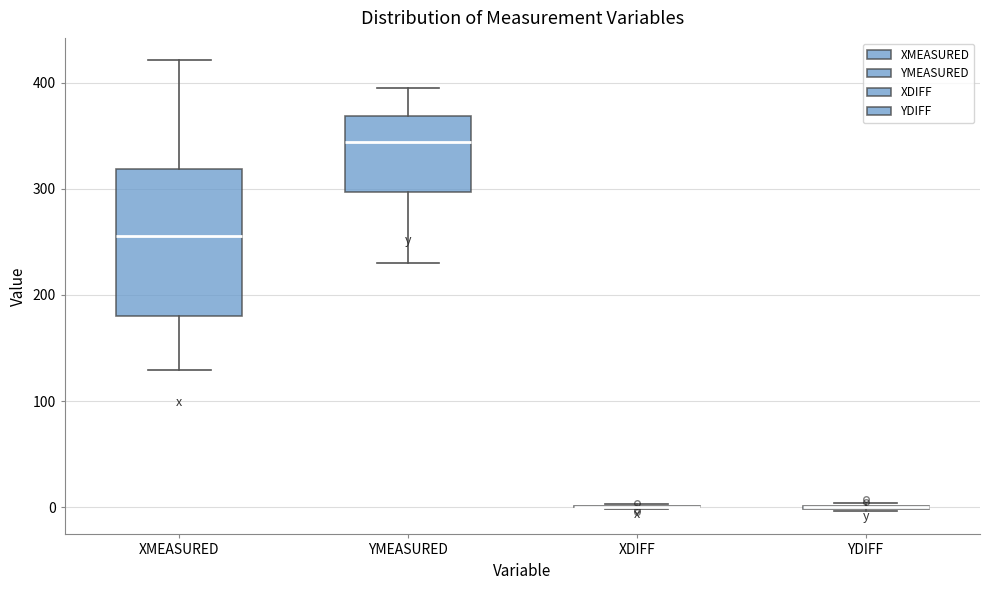

Which box is the tallest, from its lower edge to its upper edge?

XMEASURED